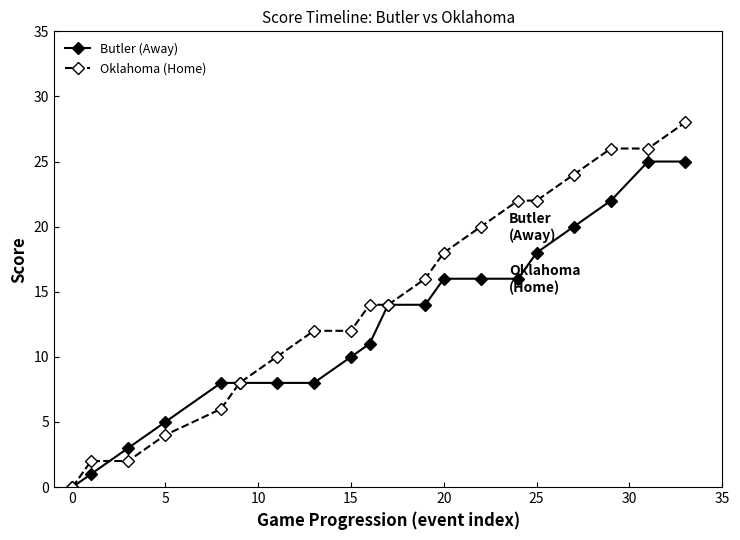

What is the sum of all Butler (Away) values?

248